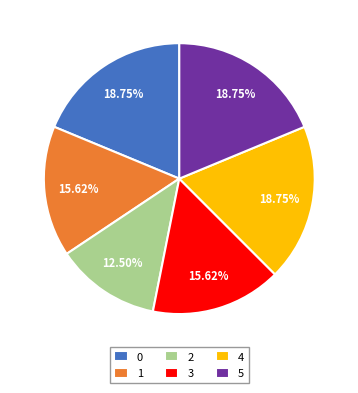

Is 1 the majority of the pie?

No